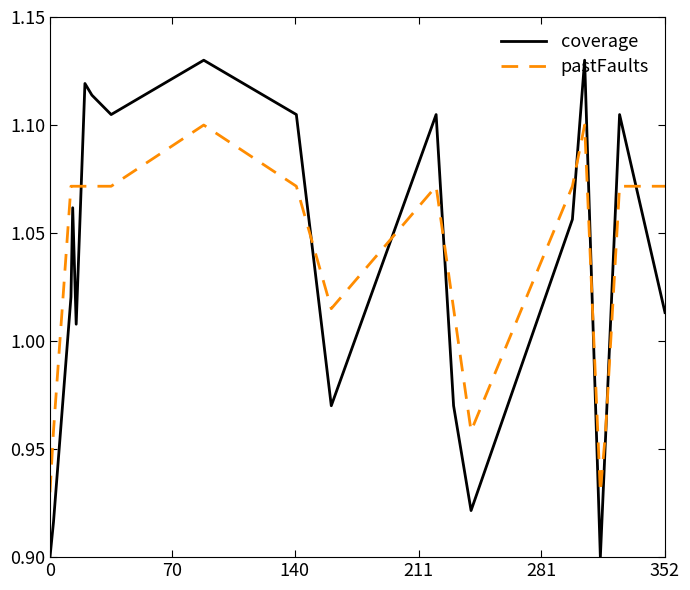

How many distinct data groups are displayed?

2